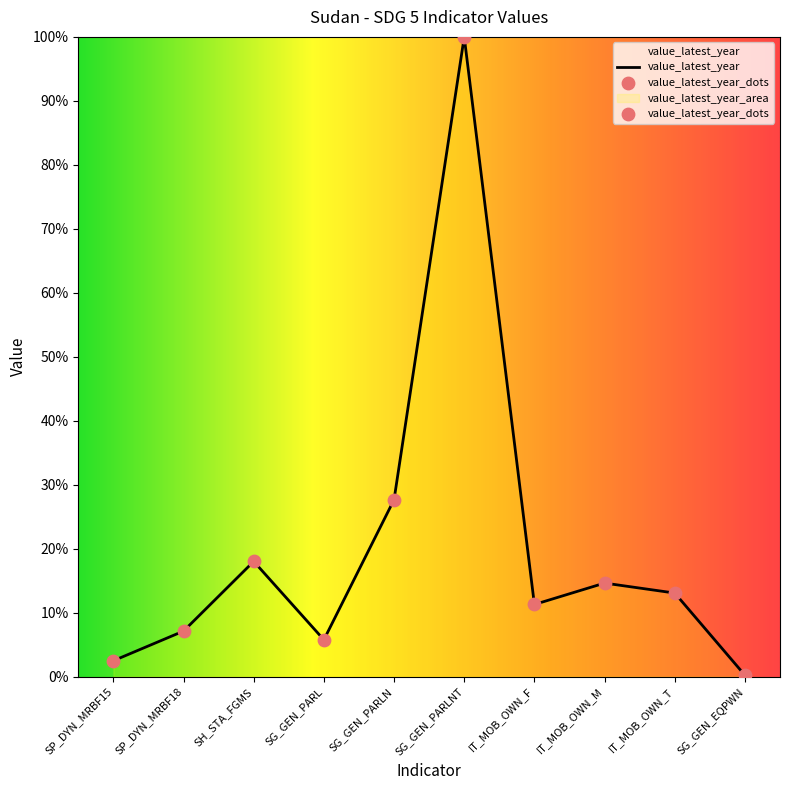

What is the change in value from SG_GEN_PARLNT to IT_MOB_OWN_T?

-86.9